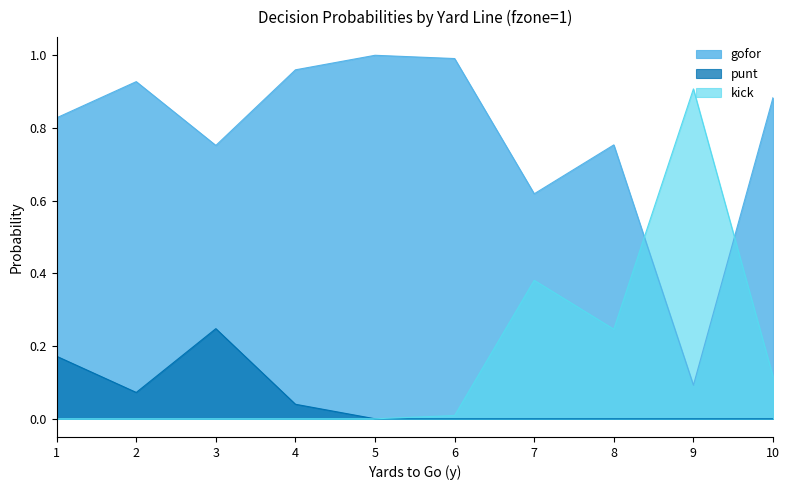

List the series in order of their peak value, highest first.

gofor, kick, punt